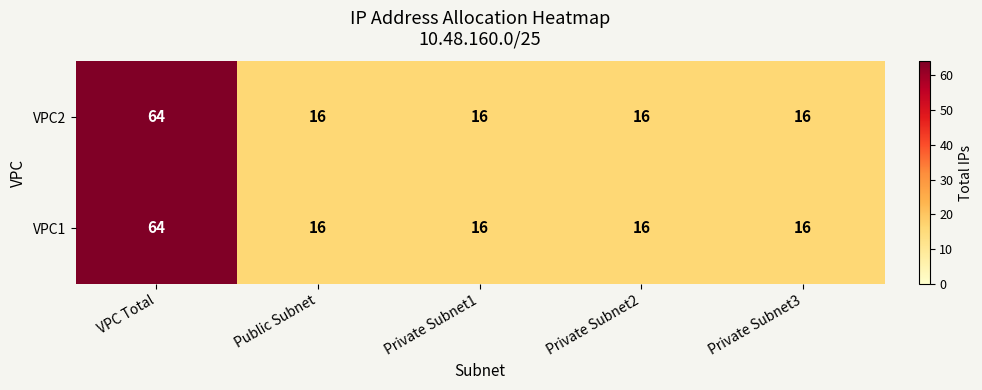

Which label corresponds to the largest value in the chart?

VPC Total